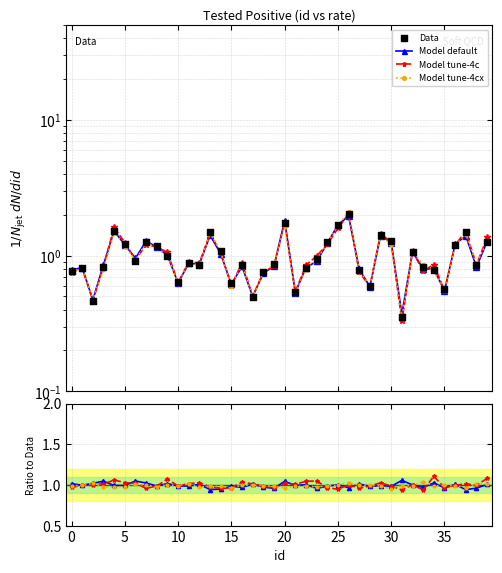

At which category is the sum across all series the highest?

26